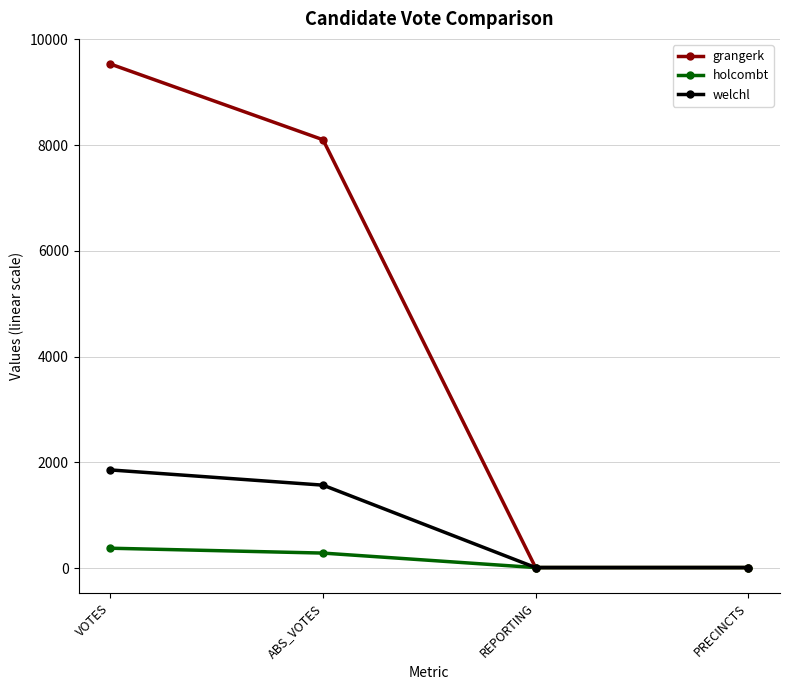

What is the label of the 4th point from the left?

PRECINCTS